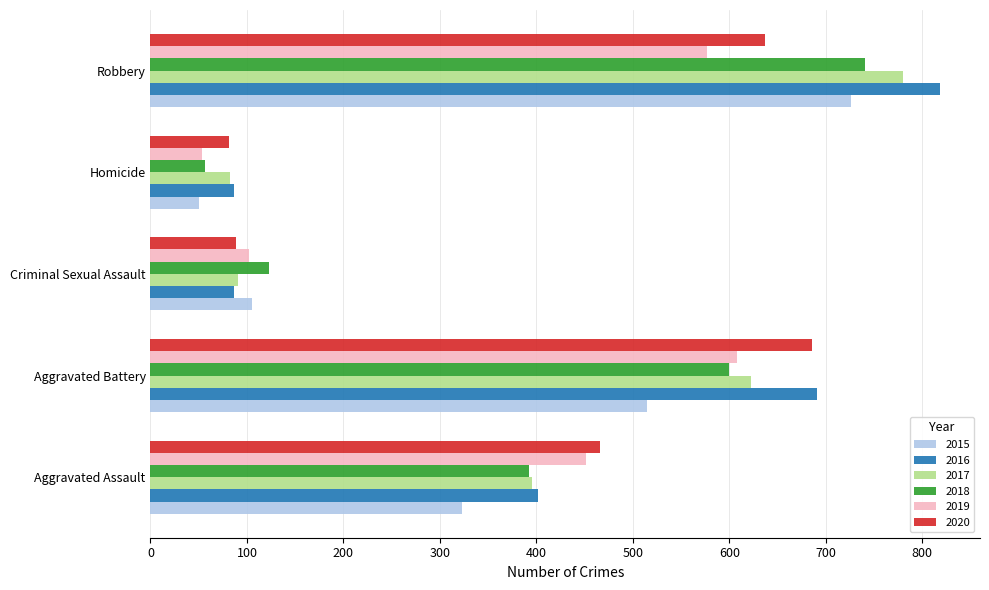

What is the total value across all series at Criminal Sexual Assault?

597